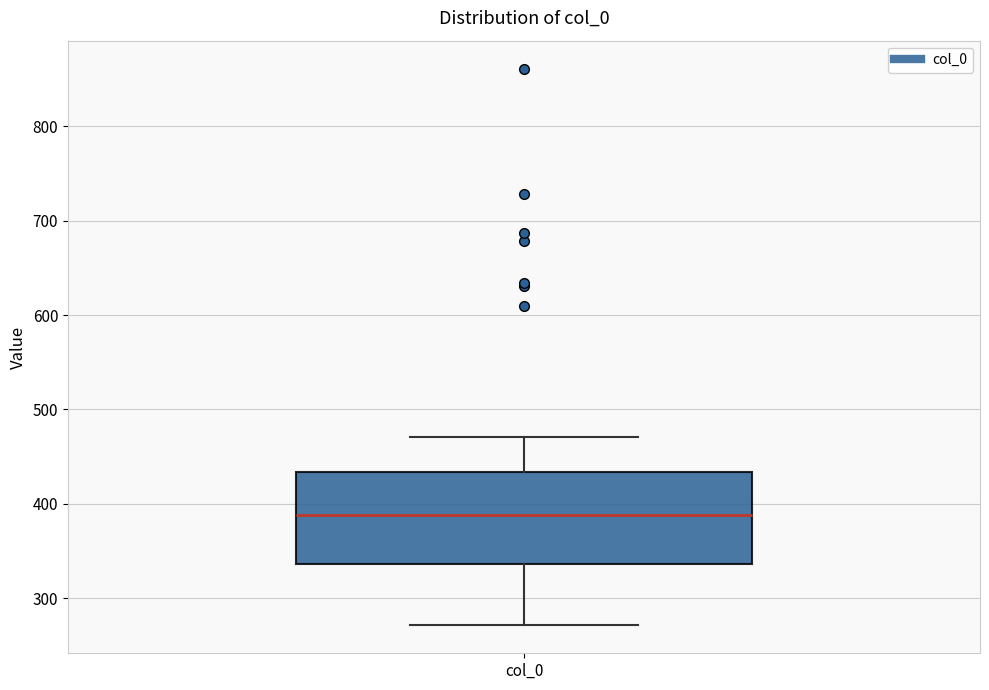

Transcribe this box plot: give where the median line is, the range the box spans, and where the two whiskers end, as read against the y-axis. The values are not printed on the chart, so give them approximately, as read against the axis.

median 390, box 340 to 430, whiskers 270 to 470